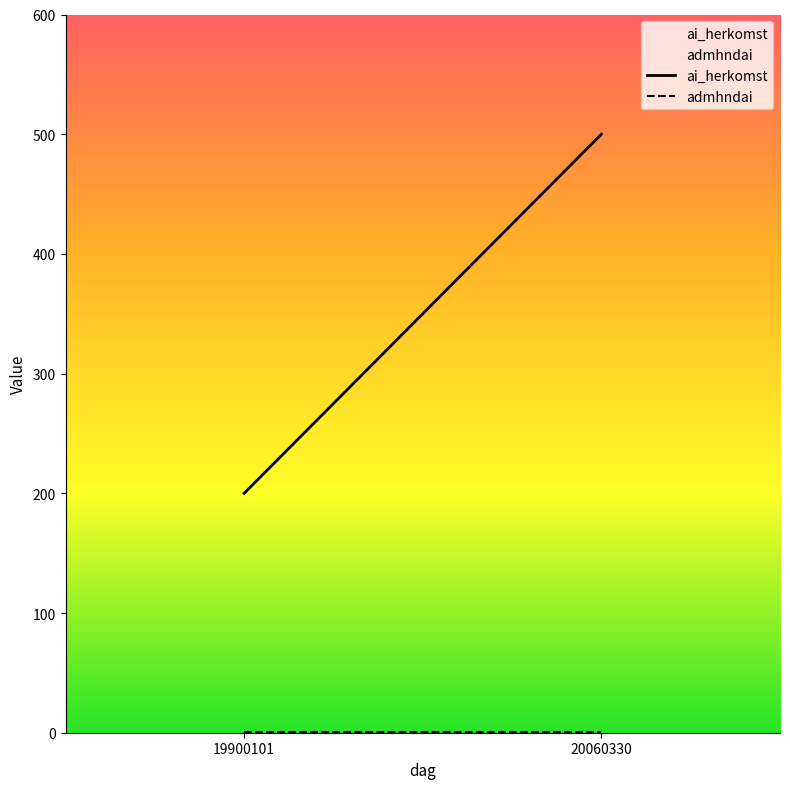

Count the number of categories in the chart.

2